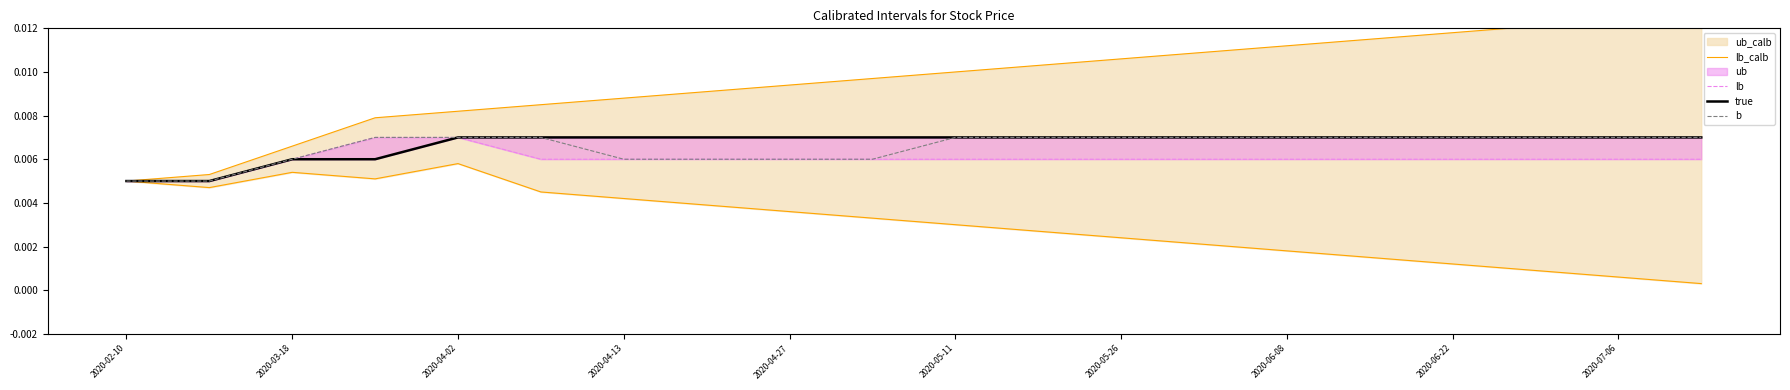

True or false: b has a value of 0.0 at 2020-05-11.

False